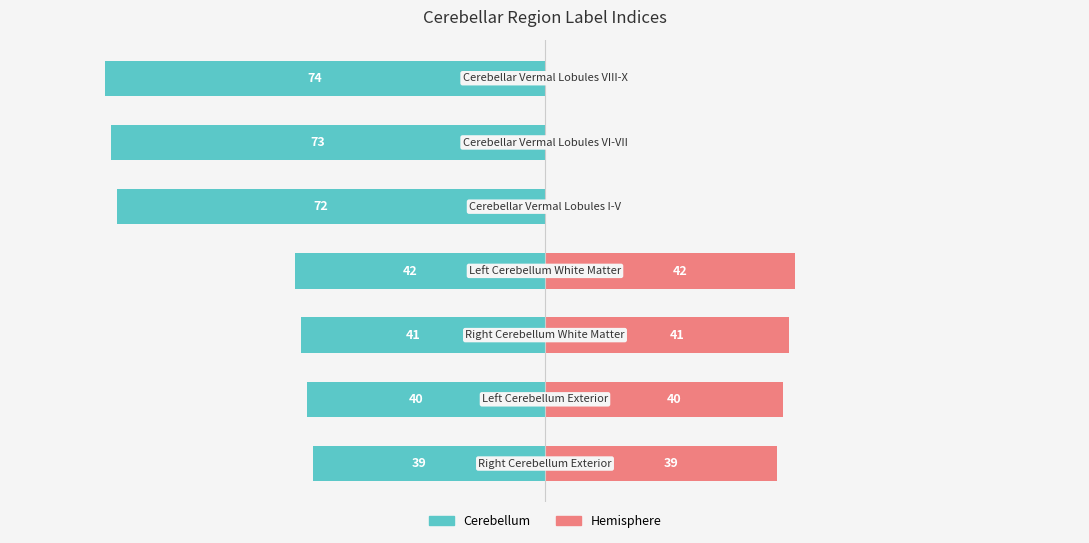

Reading left to right, what are all the values shown in this chart?

Cerebellum: 0=-39	1=-40	2=-41	3=-42	4=-72	5=-73	6=-74
Hemisphere: 0=39	1=40	2=41	3=42	4=0	5=0	6=0